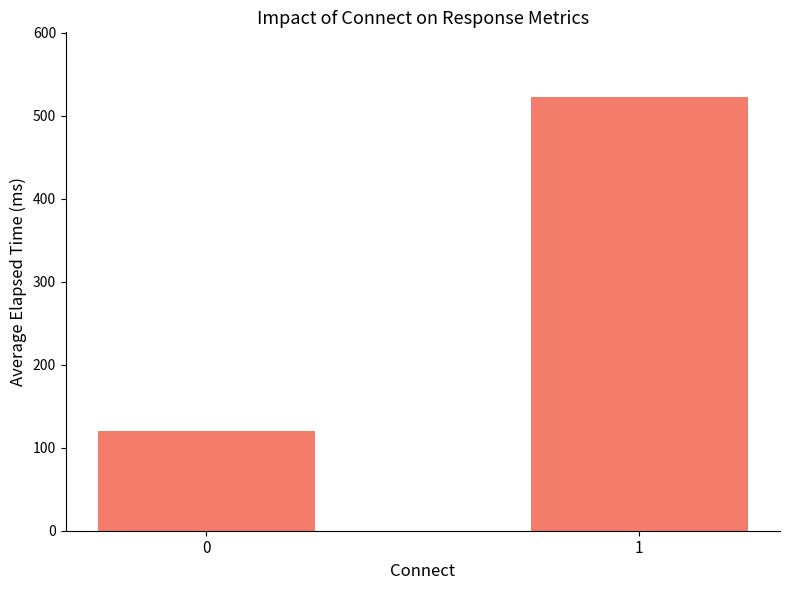

Is it true that the value at 0 is 155.9?

False